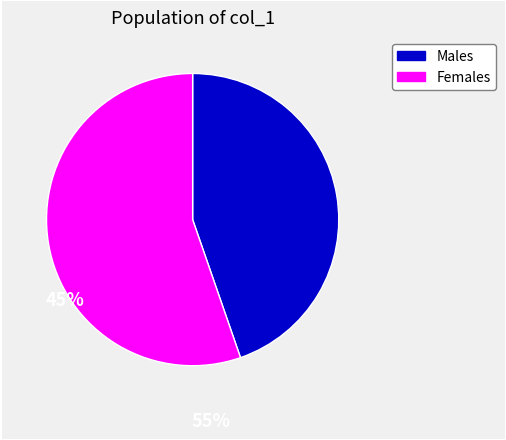

Does any single category account for the majority?

Yes